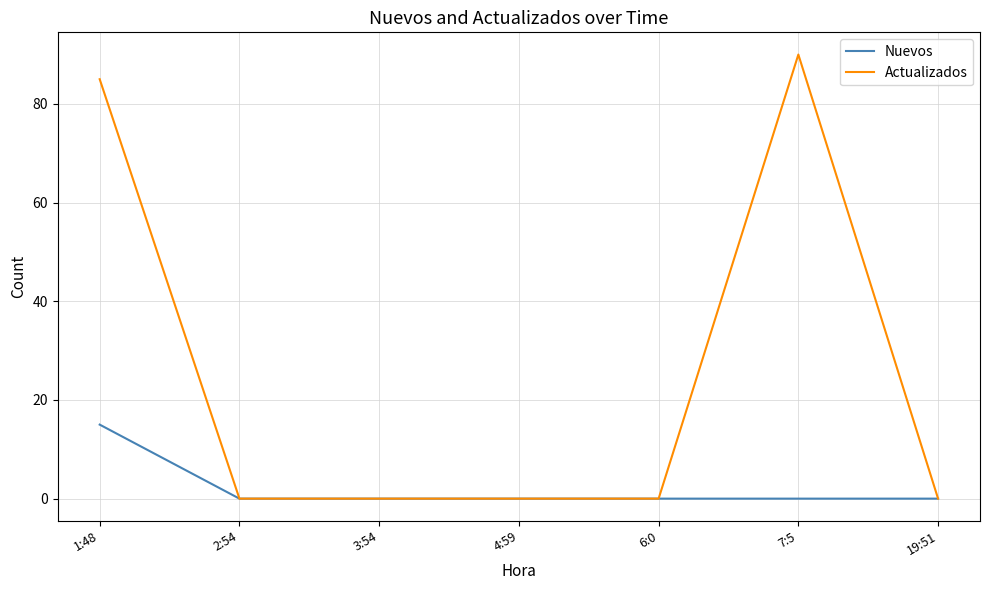

Between 7:5 and 19:51, which series saw the biggest shift?

Actualizados